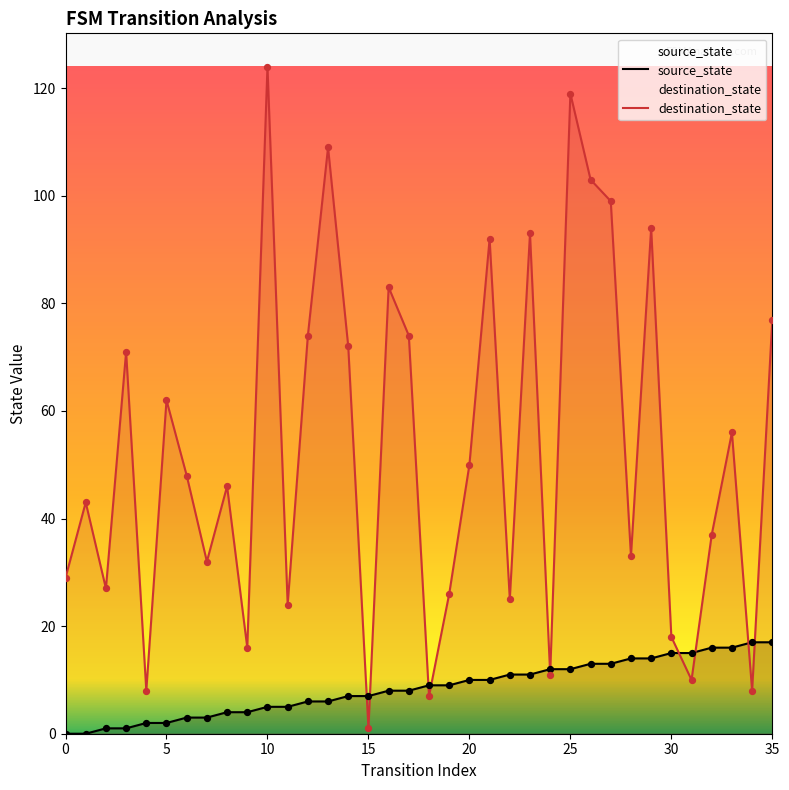

What are all the series names shown in the legend?

source_state, destination_state